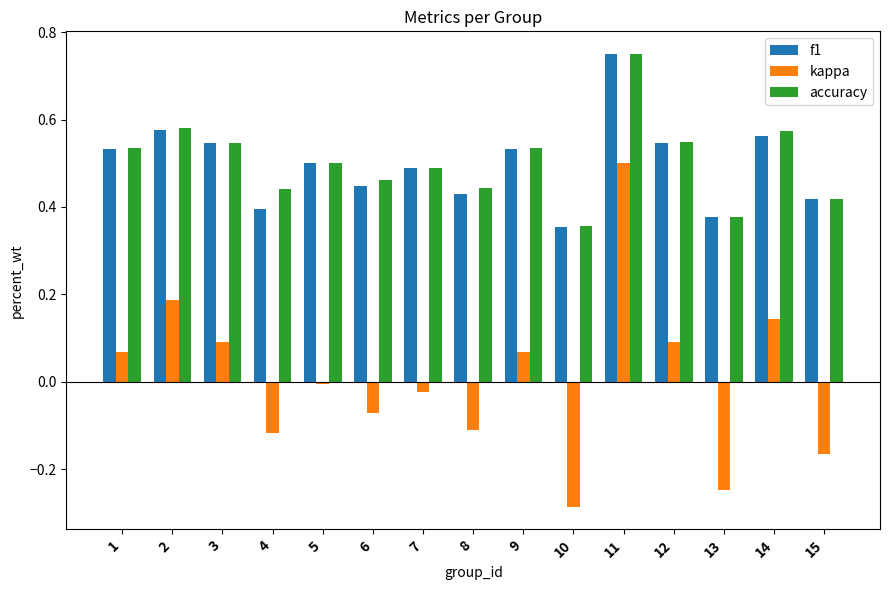

What is the sum of all f1 values?

7.5